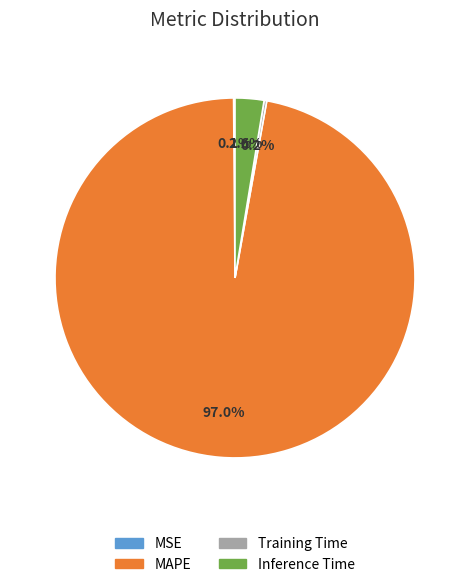

Which slice represents more than half of the pie?

MAPE